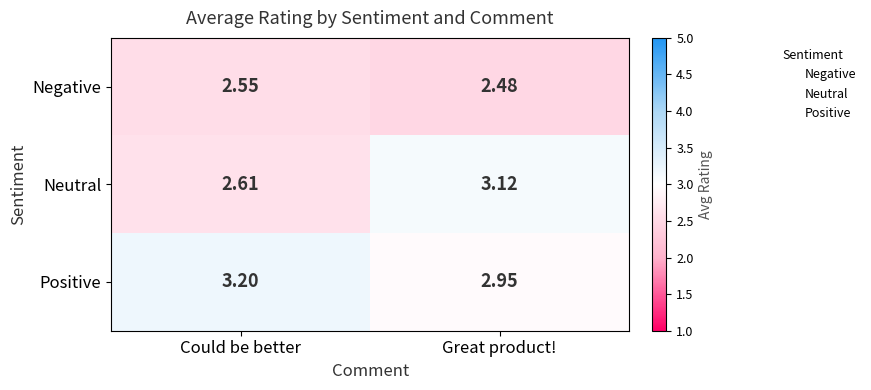

Which series changed the most between Could be better and Great product!?

Neutral